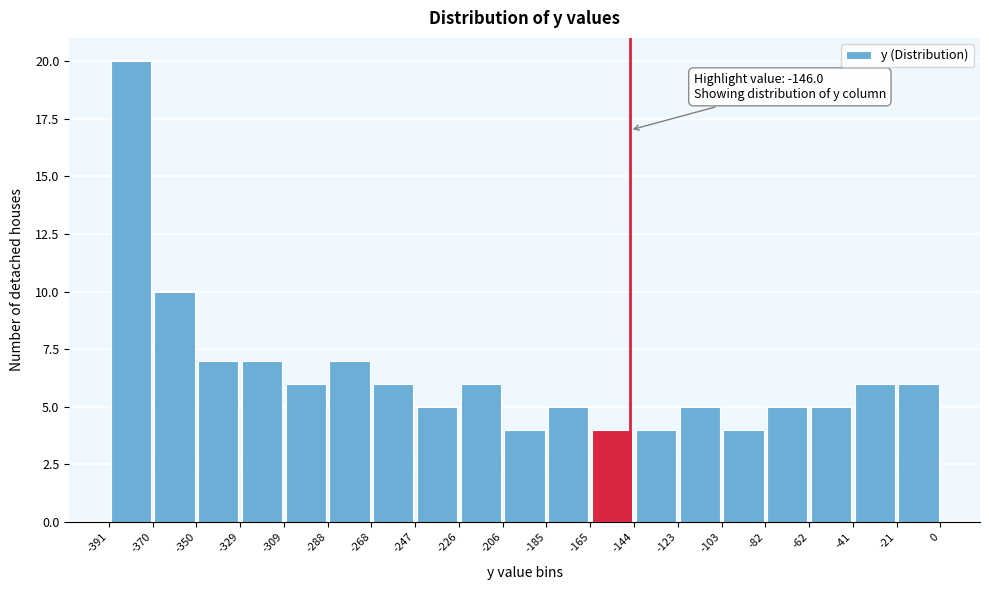

Which range on the x-axis has the tallest bar?

-391 to -370